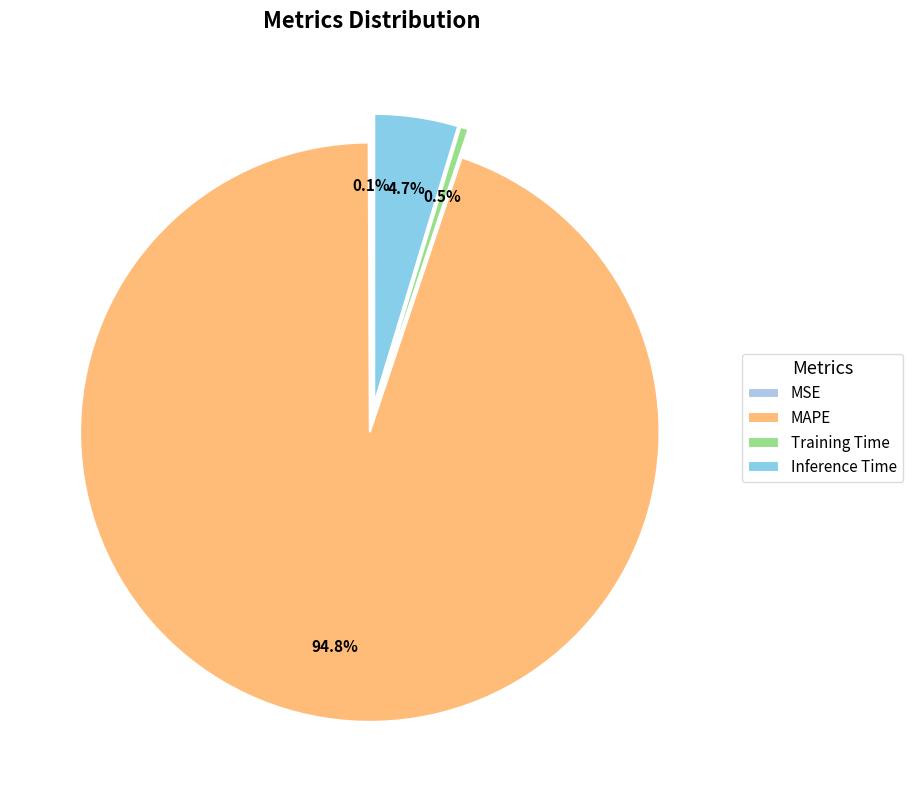

Is it true that MAPE is 95% of the pie?

True